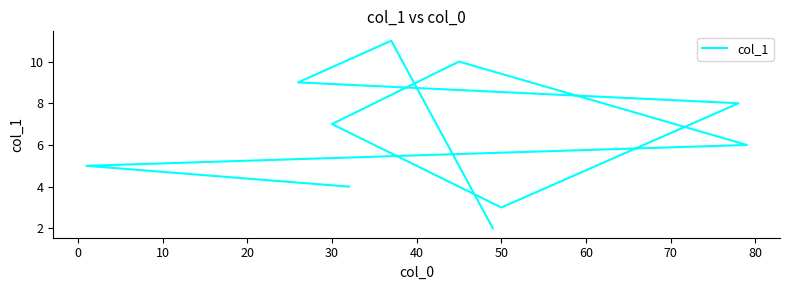

How many lines are shown in the chart?

1